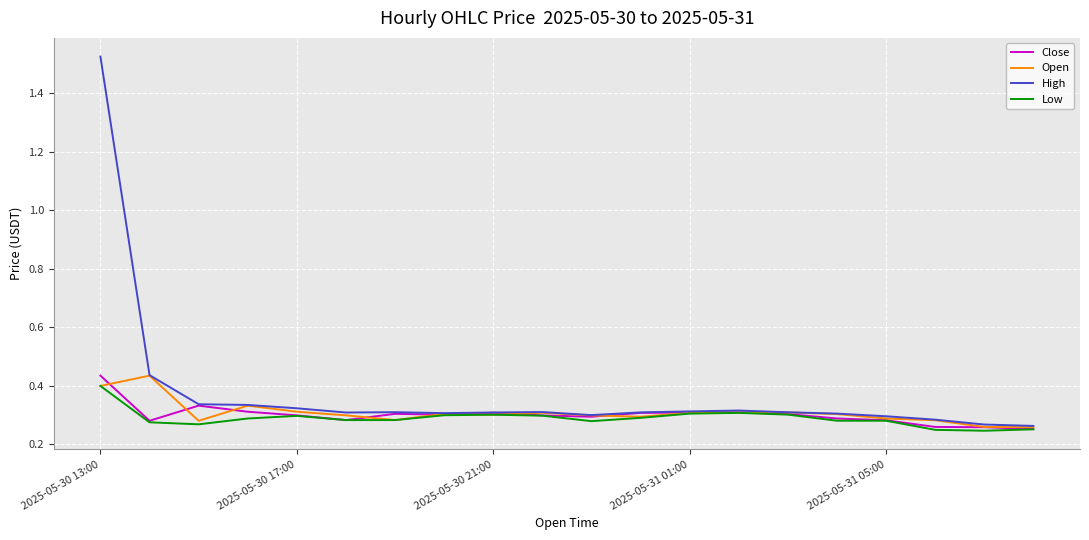

True or false: Open has more than 2 interior local peaks.

True